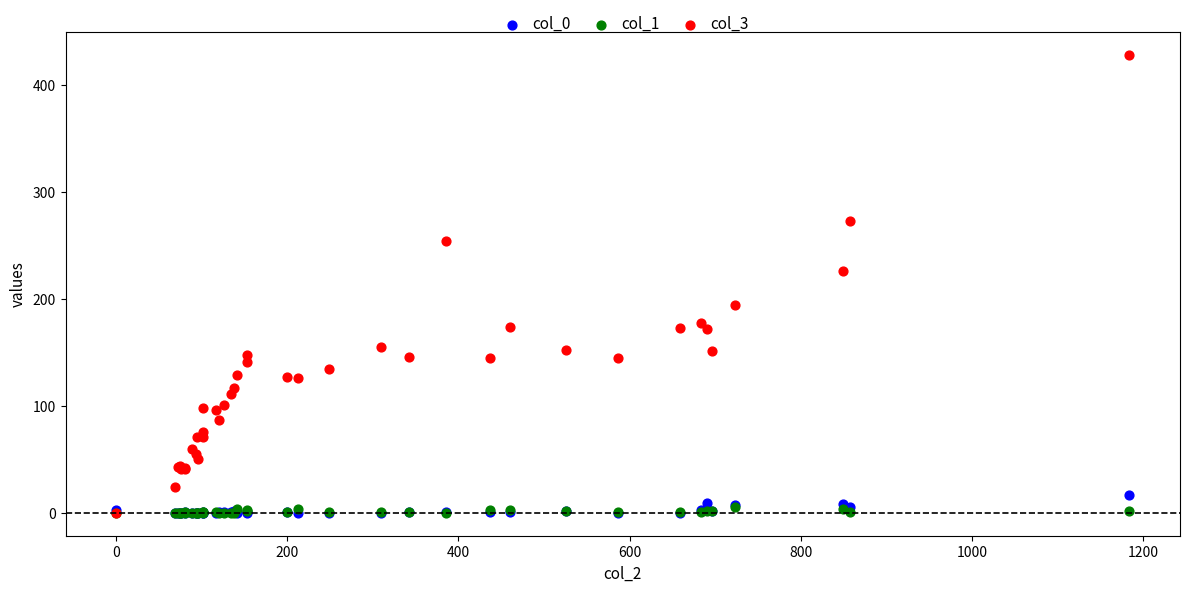

Which series contains the highest Y value?

col_3